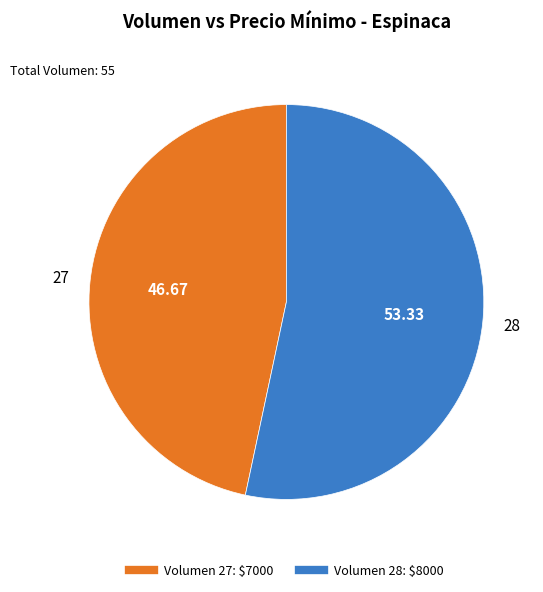

Does any single category account for the majority?

Yes